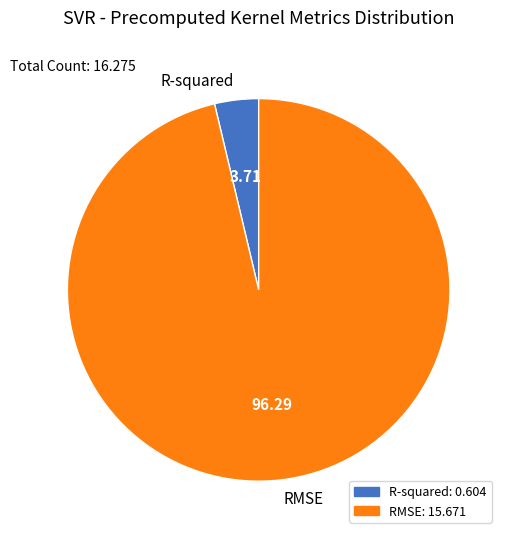

Is it true that RMSE is 96% of the pie?

True